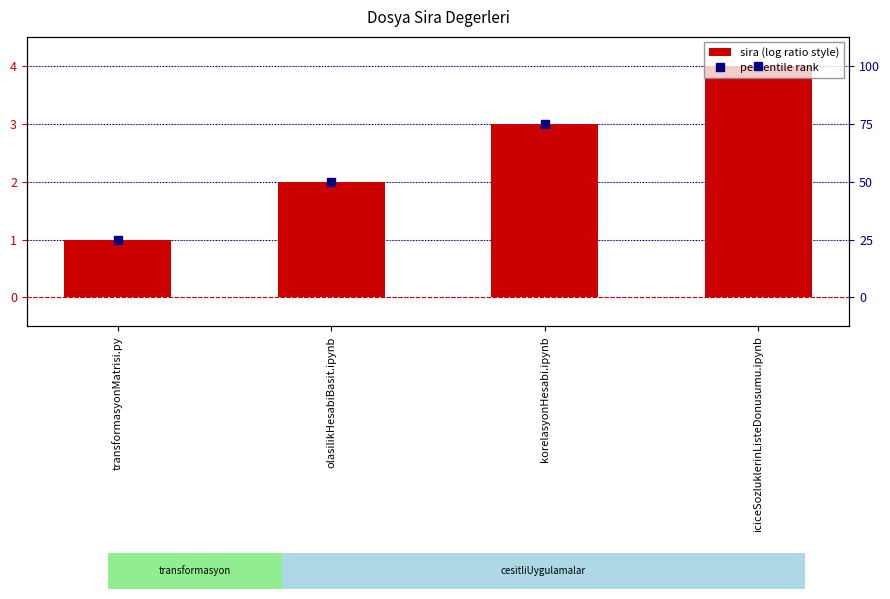

How many values are between 2 and 4?

3